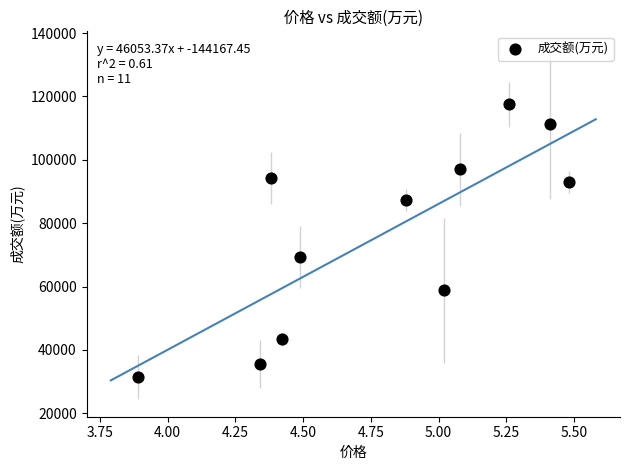

What Y value in the scatter plot is closest to 74429?

69361